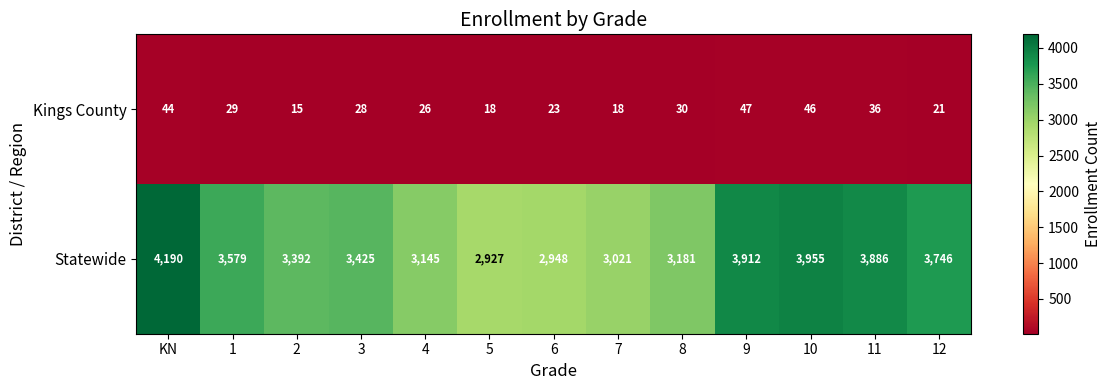

Rank the series by their maximum value, from highest to lowest.

Statewide, Kings County